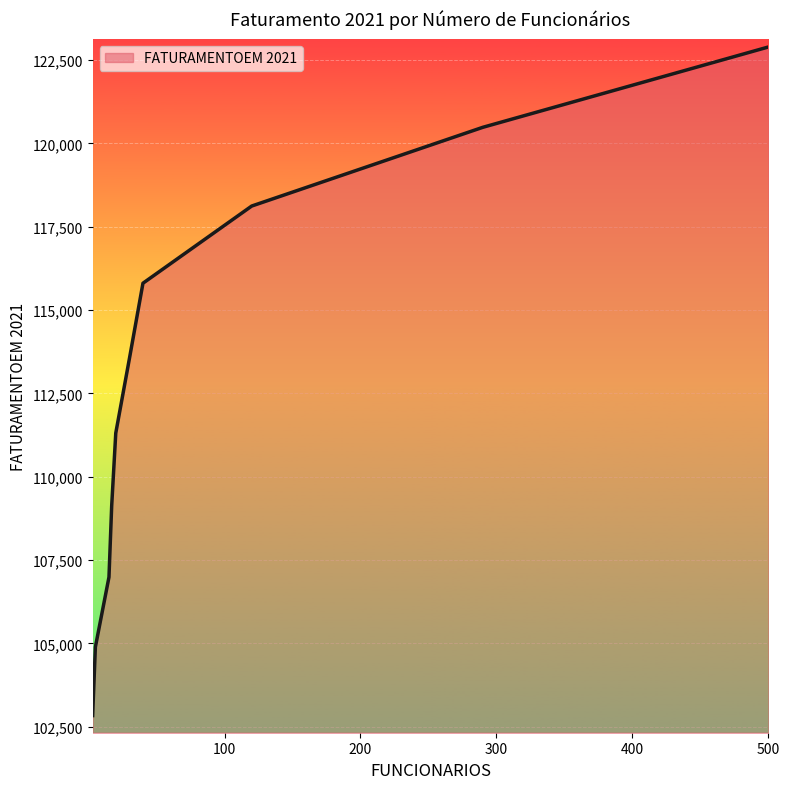

What is the greatest value displayed?

122892.6